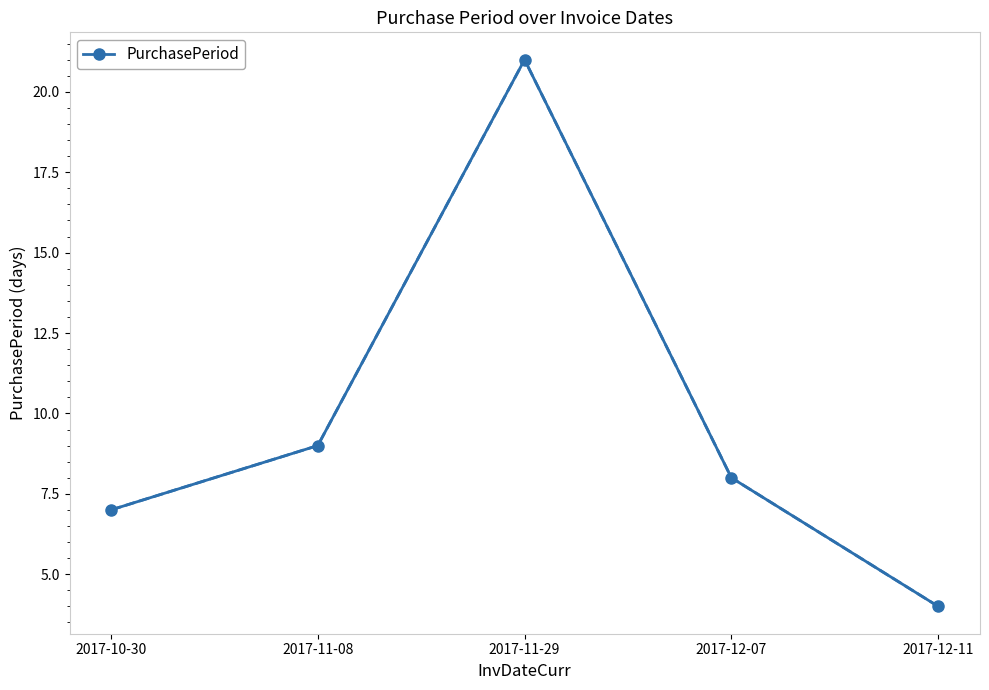

What is the change in value from 2017-10-30 to 2017-12-11?

-3